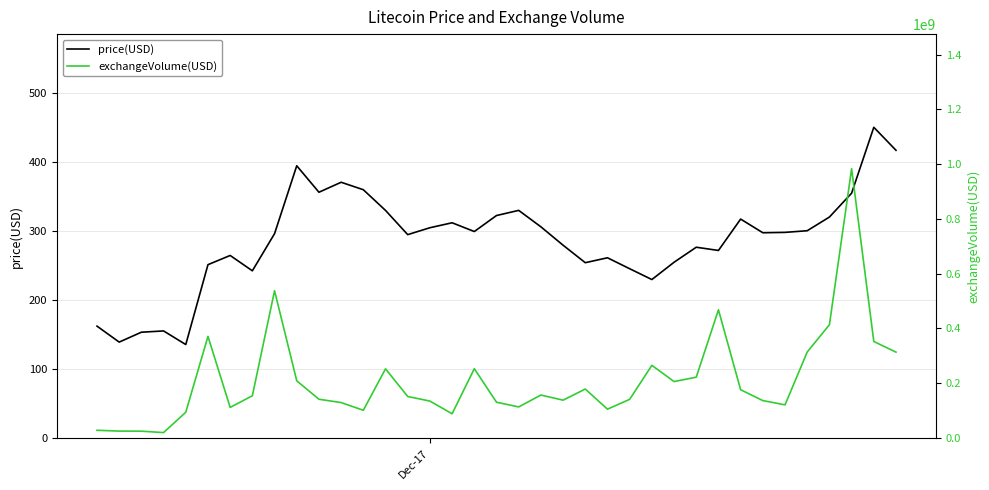

True or false: price(USD) and exchangeVolume(USD) intersect in this chart.

False